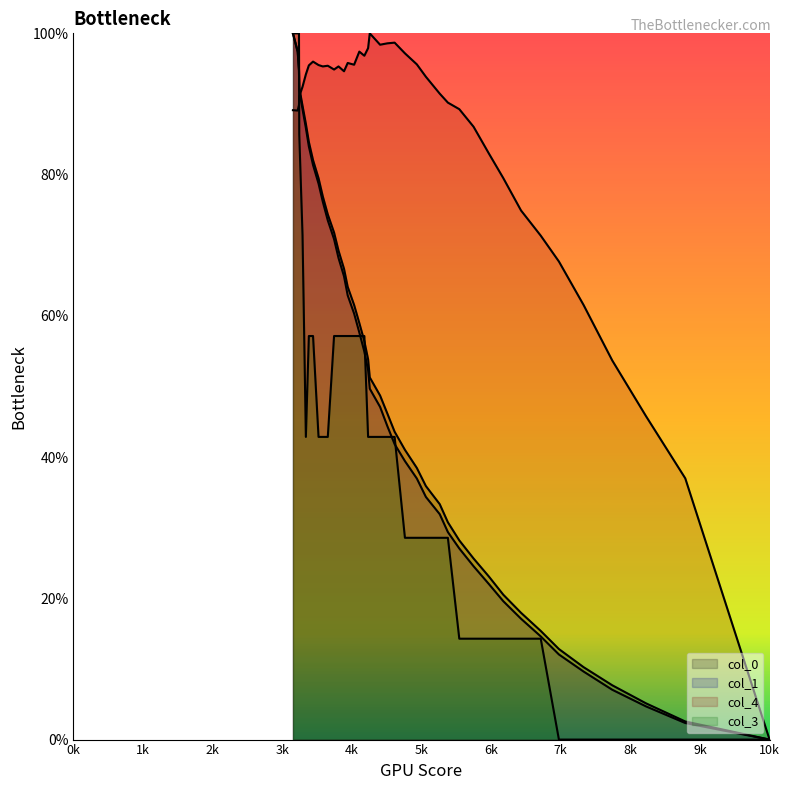

The value of col_3 at 20 is 73.3. True or false?

False